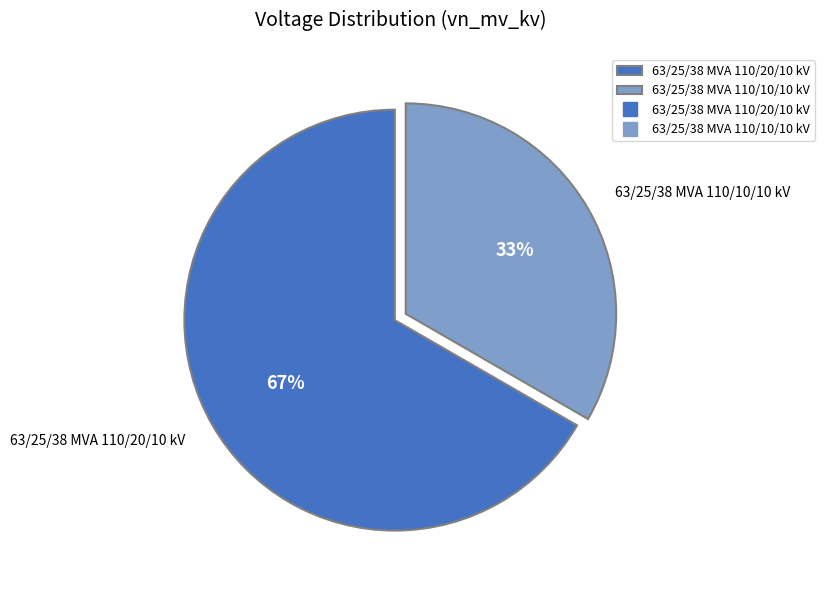

To the nearest percent, what portion does 63/25/38 MVA 110/10/10 kV represent?

33%